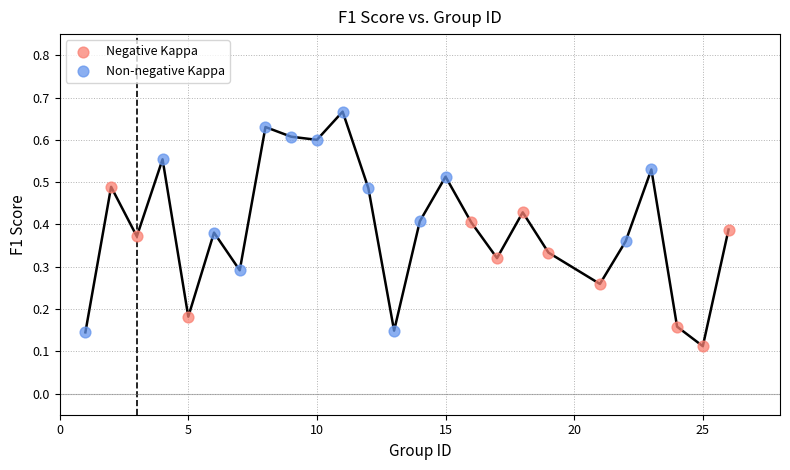

Which series has the largest Y range (max minus min)?

Non-negative Kappa